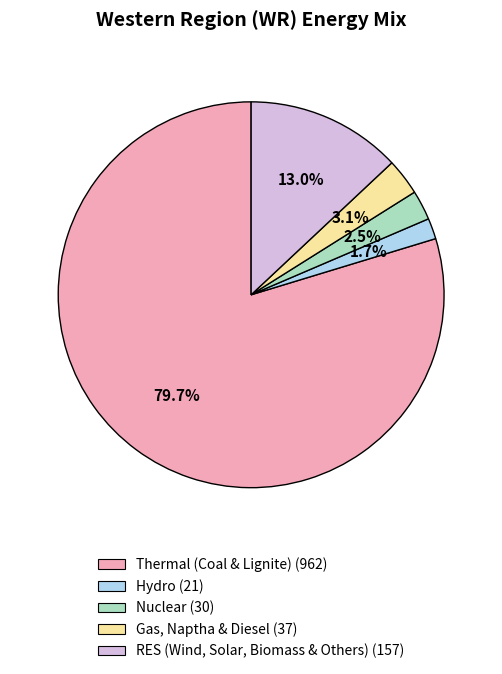

What percentage is the RES (Wind, Solar, Biomass & Others) slice, to the nearest percent?

13%